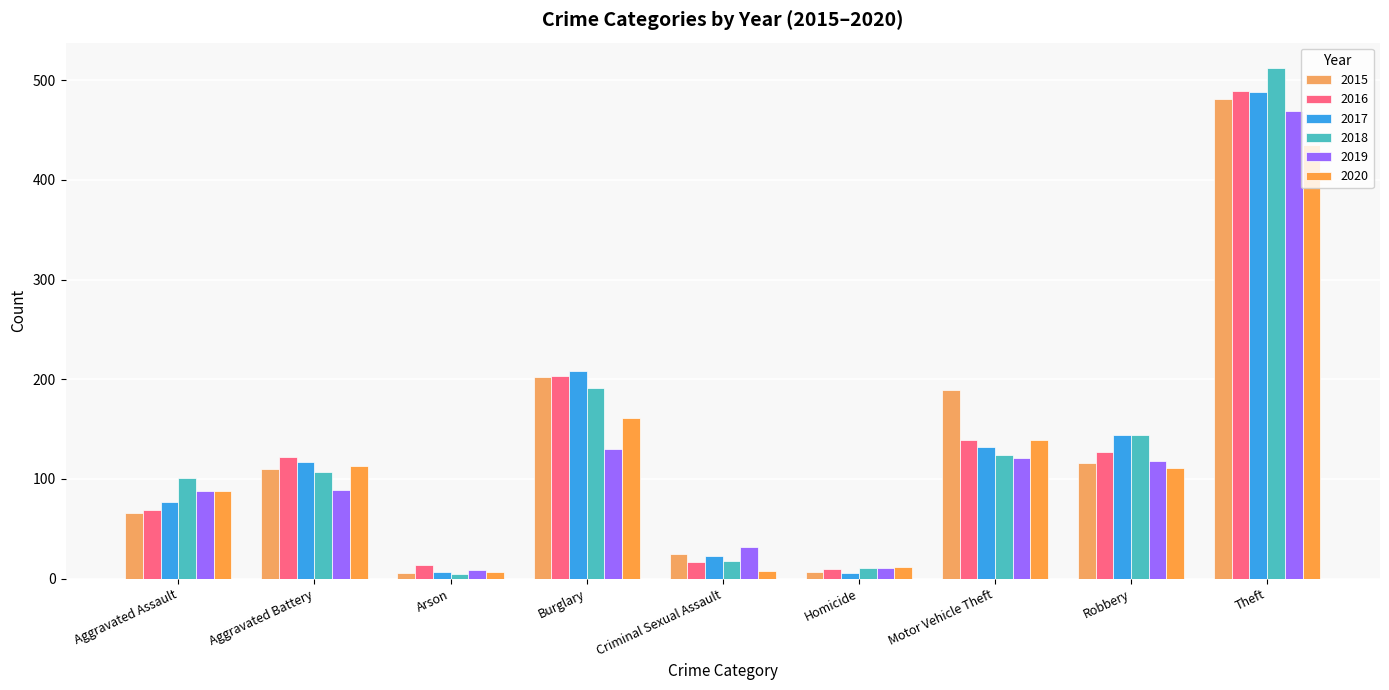

Is the value of 2020 at Burglary greater than the value of 2016 at Burglary?

No